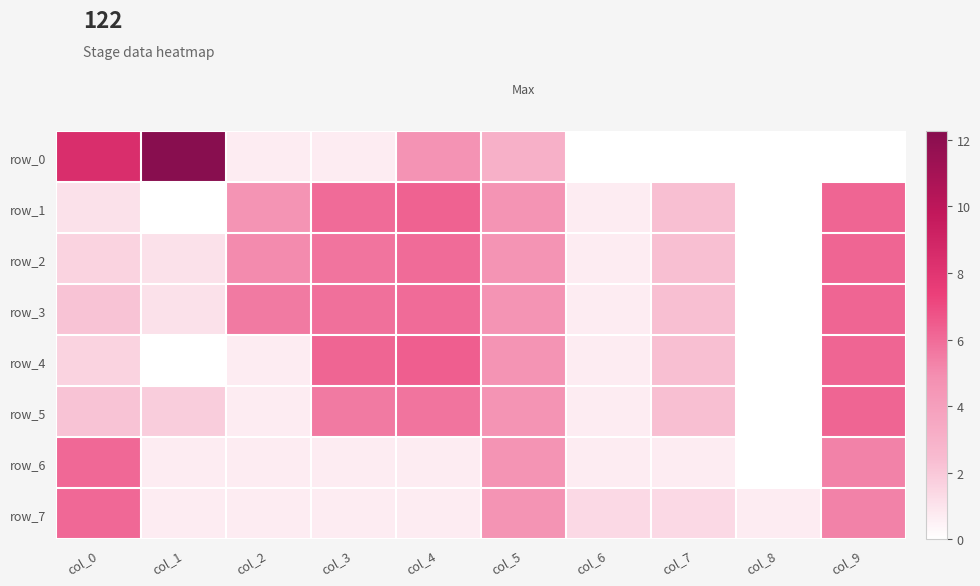

Reading left to right, what are all the values shown in this chart?

row_0: col_0=8.4	col_1=12.3	col_2=0.7	col_3=0.7	col_4=4.7	col_5=3.0	col_6=0.0	col_7=0.0	col_8=0.0	col_9=0.0
row_1: col_0=1.1	col_1=0.0	col_2=4.6	col_3=6.0	col_4=6.3	col_5=4.6	col_6=0.7	col_7=2.3	col_8=0.0	col_9=6.2
row_2: col_0=1.6	col_1=1.1	col_2=5.0	col_3=5.7	col_4=6.0	col_5=4.6	col_6=0.7	col_7=2.3	col_8=0.0	col_9=6.2
row_3: col_0=2.2	col_1=1.1	col_2=5.5	col_3=5.9	col_4=6.0	col_5=4.6	col_6=0.7	col_7=2.3	col_8=0.0	col_9=6.2
row_4: col_0=1.6	col_1=0.0	col_2=0.7	col_3=6.2	col_4=6.4	col_5=4.6	col_6=0.7	col_7=2.3	col_8=0.0	col_9=6.2
row_5: col_0=2.2	col_1=1.8	col_2=0.7	col_3=5.5	col_4=5.7	col_5=4.6	col_6=0.7	col_7=2.3	col_8=0.0	col_9=6.2
row_6: col_0=6.1	col_1=0.7	col_2=0.7	col_3=0.7	col_4=0.7	col_5=4.6	col_6=0.7	col_7=0.7	col_8=0.0	col_9=5.3
row_7: col_0=6.1	col_1=0.7	col_2=0.7	col_3=0.7	col_4=0.7	col_5=4.6	col_6=1.4	col_7=1.4	col_8=0.7	col_9=5.3